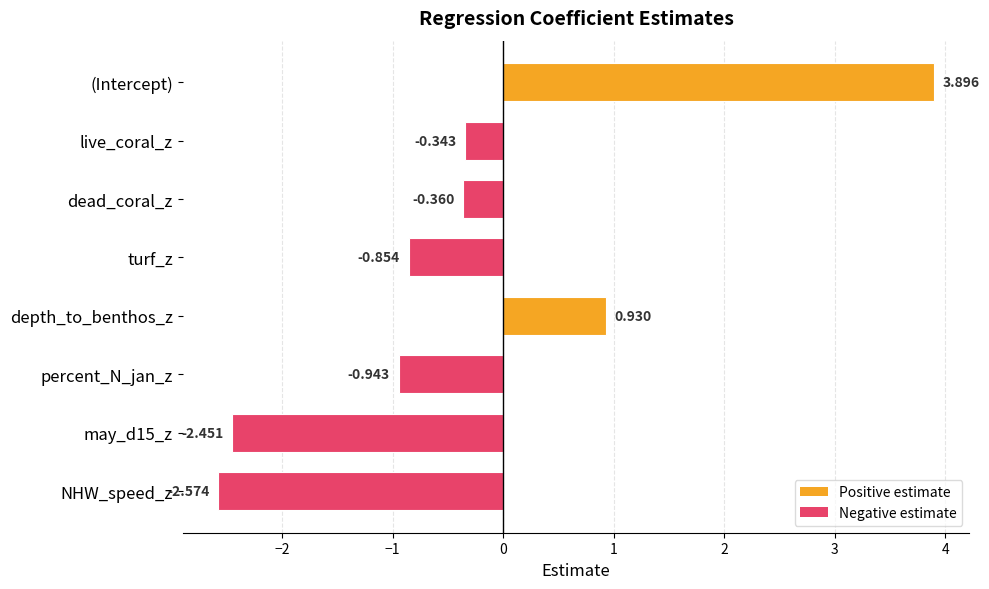

Where is the data nearest to the value 0?

live_coral_z